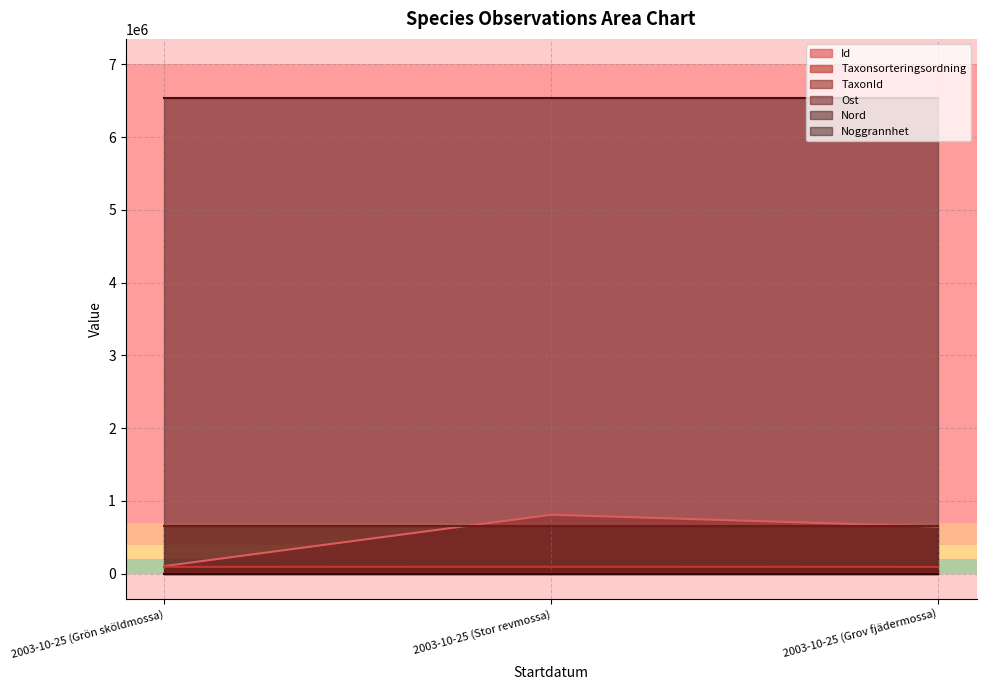

The Taxonsorteringsordning series shows 93146 at 2003-10-25 (Grov fjädermossa). True or false?

True